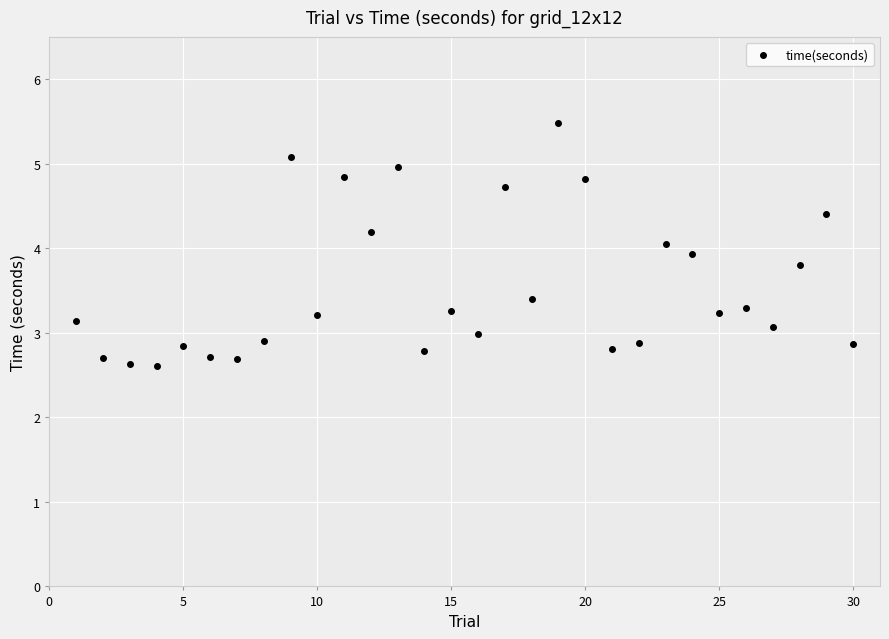

What is the range of Y values (max minus min)?

2.9